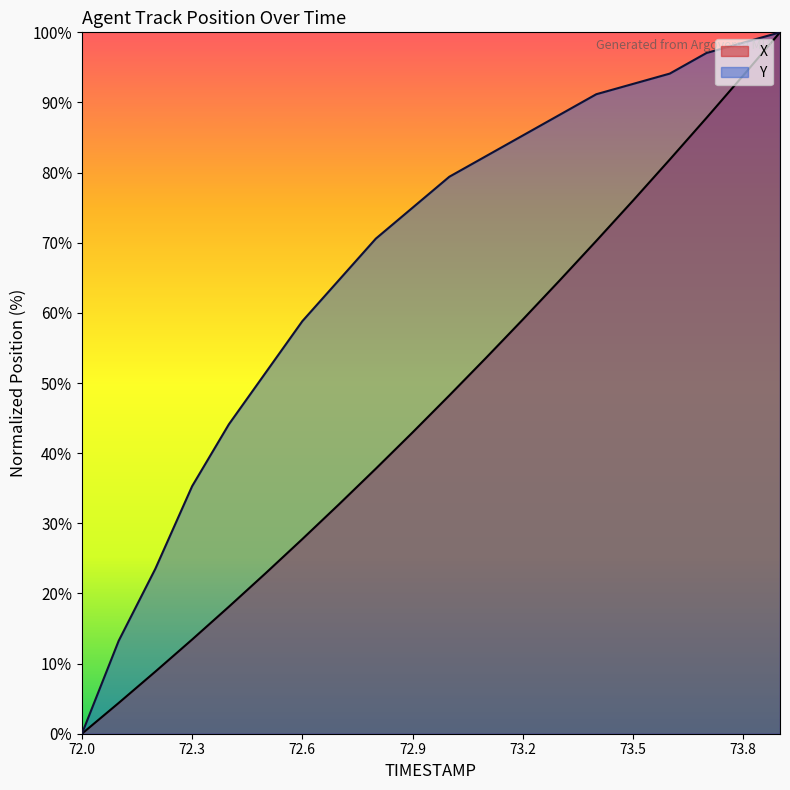

Does the chart display data point markers on the line(s)?

No